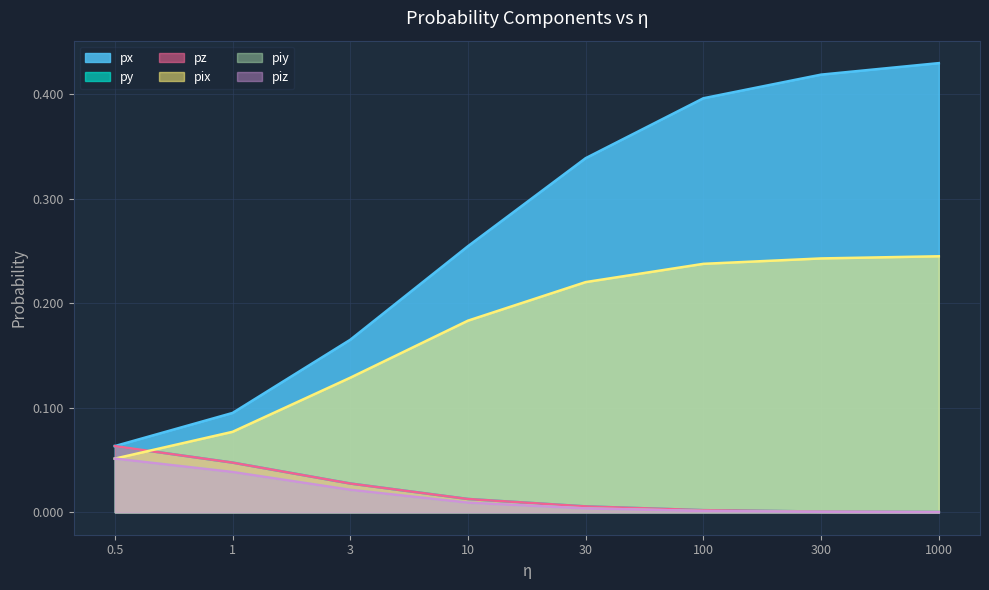

What is the label of the 7th point from the left?

300